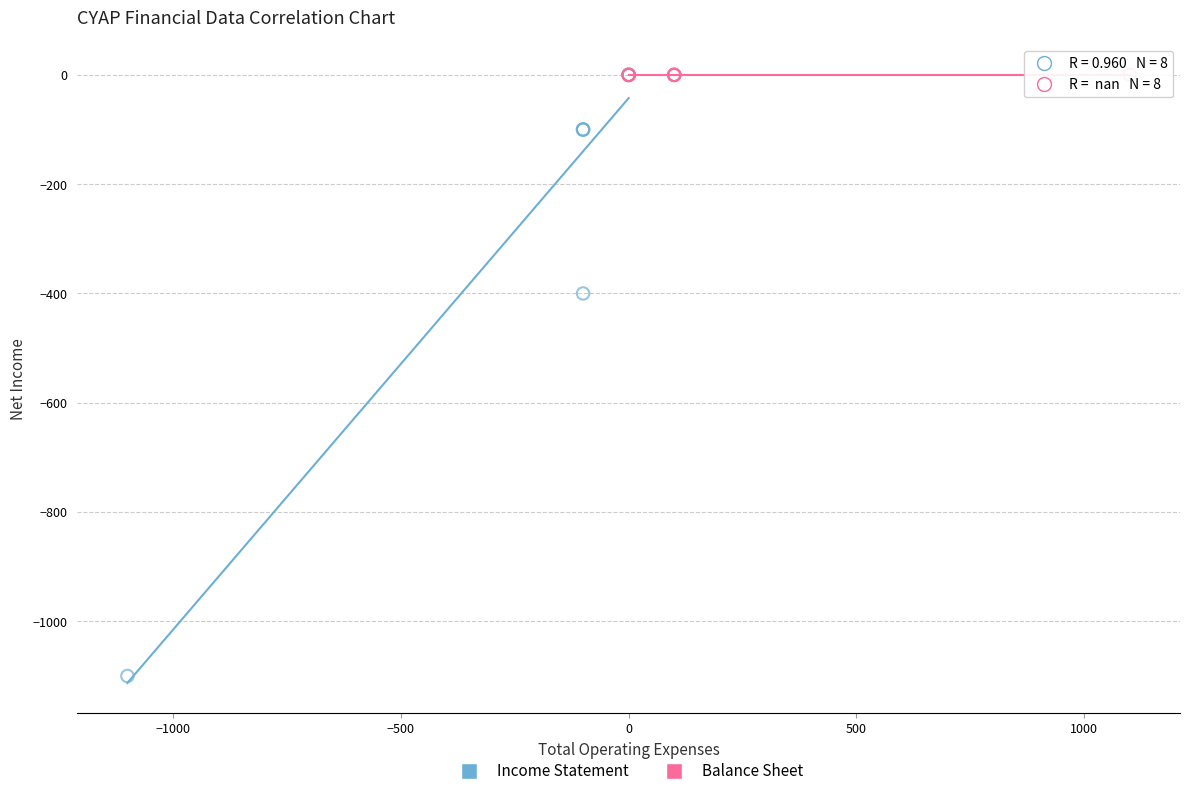

Which series contains the lowest Y value?

Income Statement